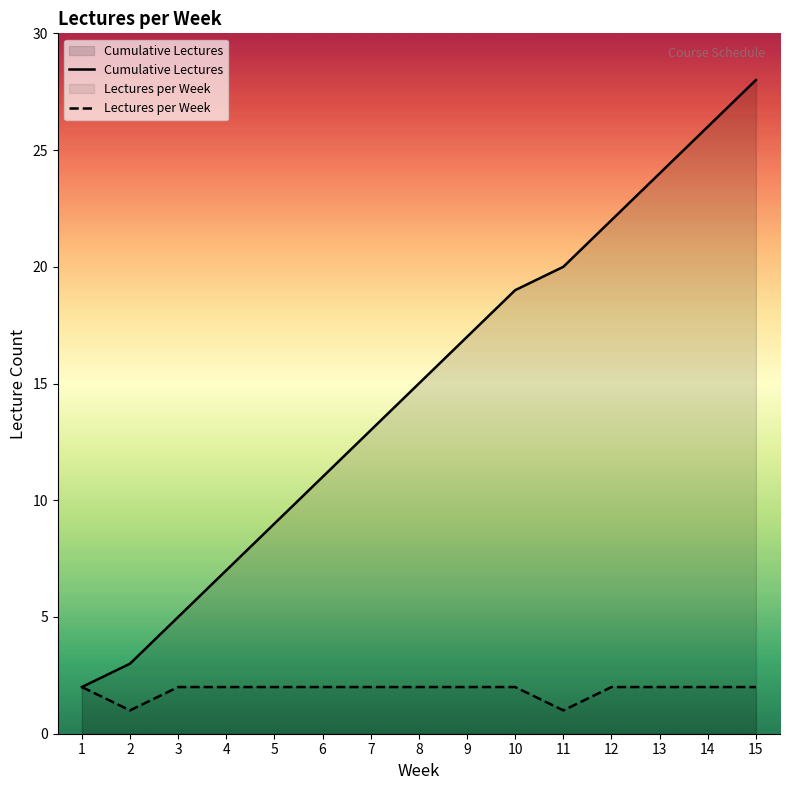

At 6, list the series in order from smallest to largest.

Lectures per Week, Cumulative Lectures